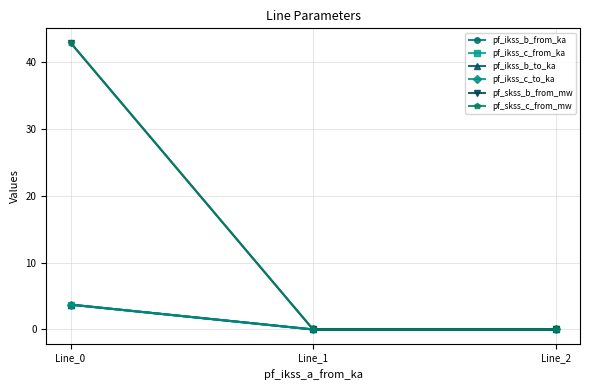

List the series in order of their peak value, lowest first.

pf_ikss_b_to_ka, pf_ikss_b_from_ka, pf_ikss_c_from_ka, pf_ikss_c_to_ka, pf_skss_b_from_mw, pf_skss_c_from_mw